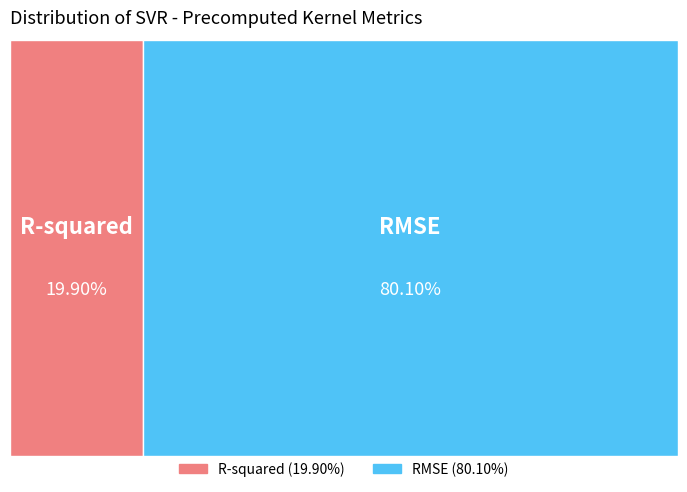

Which slice is the smallest?

R-squared